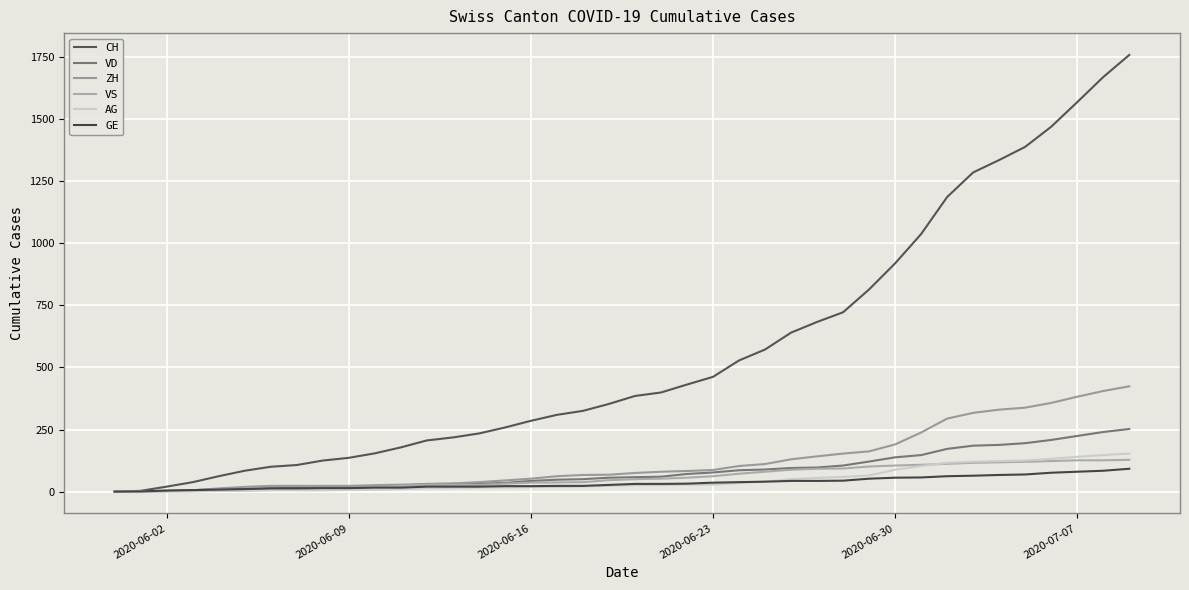

What are all the series names shown in the legend?

CH, VD, ZH, VS, AG, GE